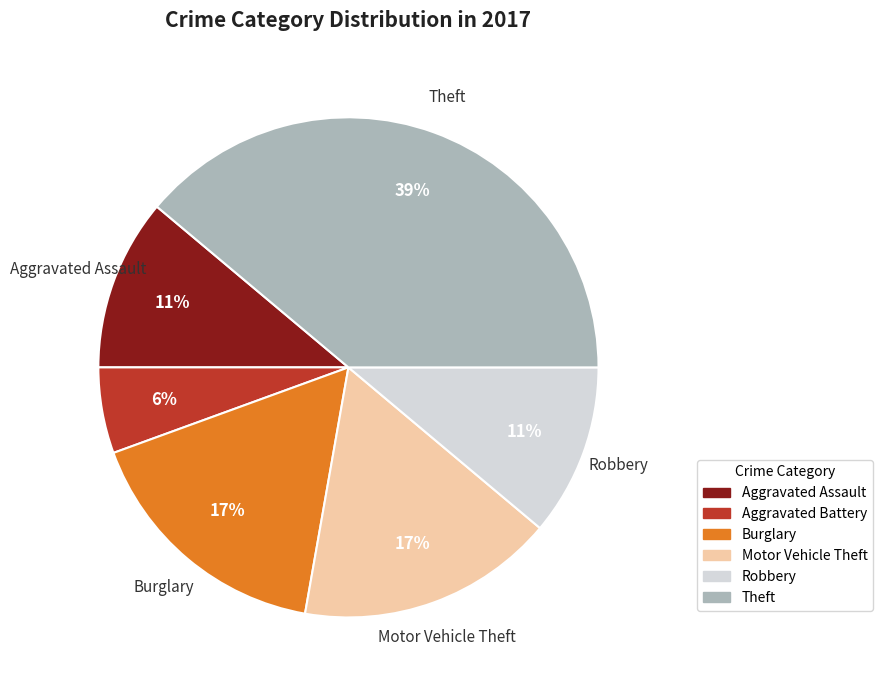

To the nearest percent, what is the average slice percentage?

17%